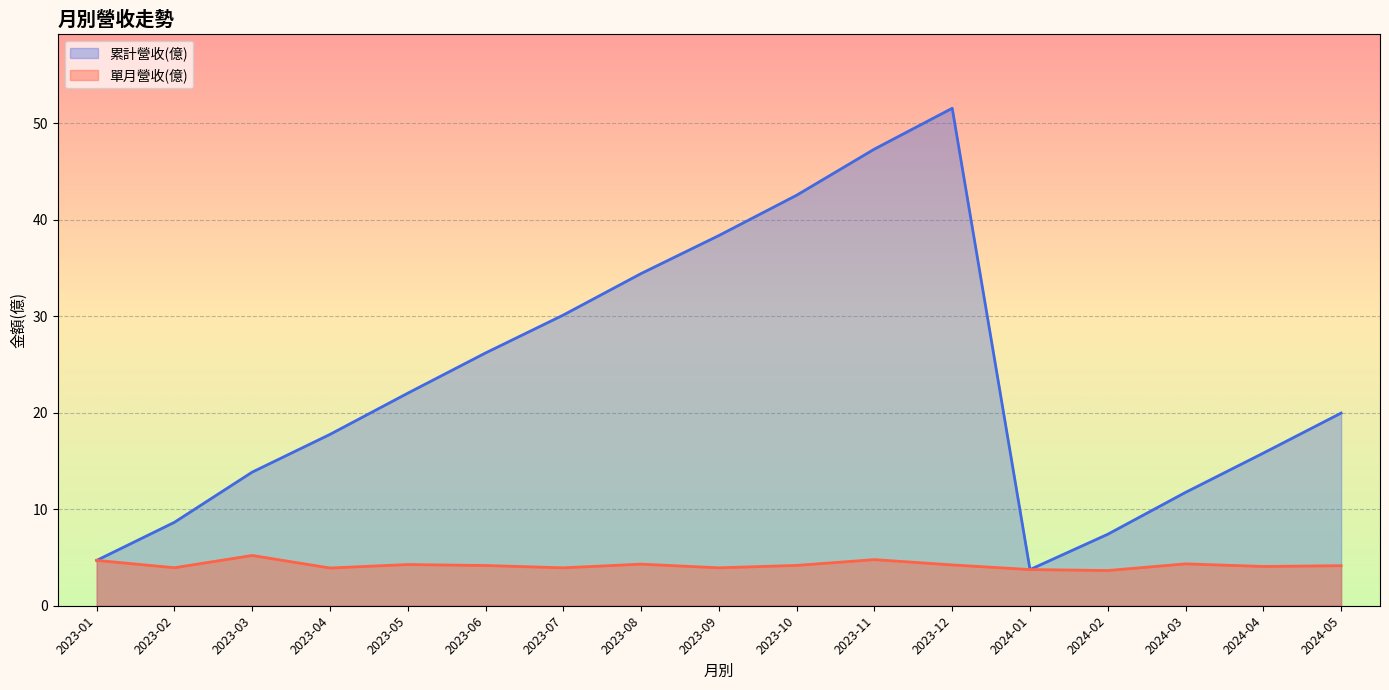

True or false: 累計營收(億) has a value of 14.2 at 2023-06.

False